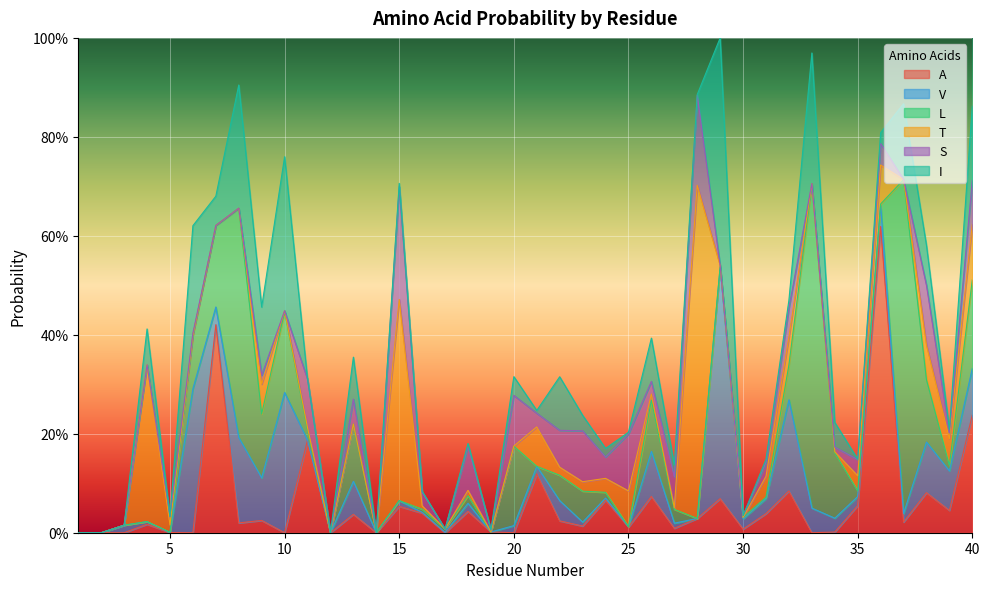

At which category does I reach its first local valley?

5